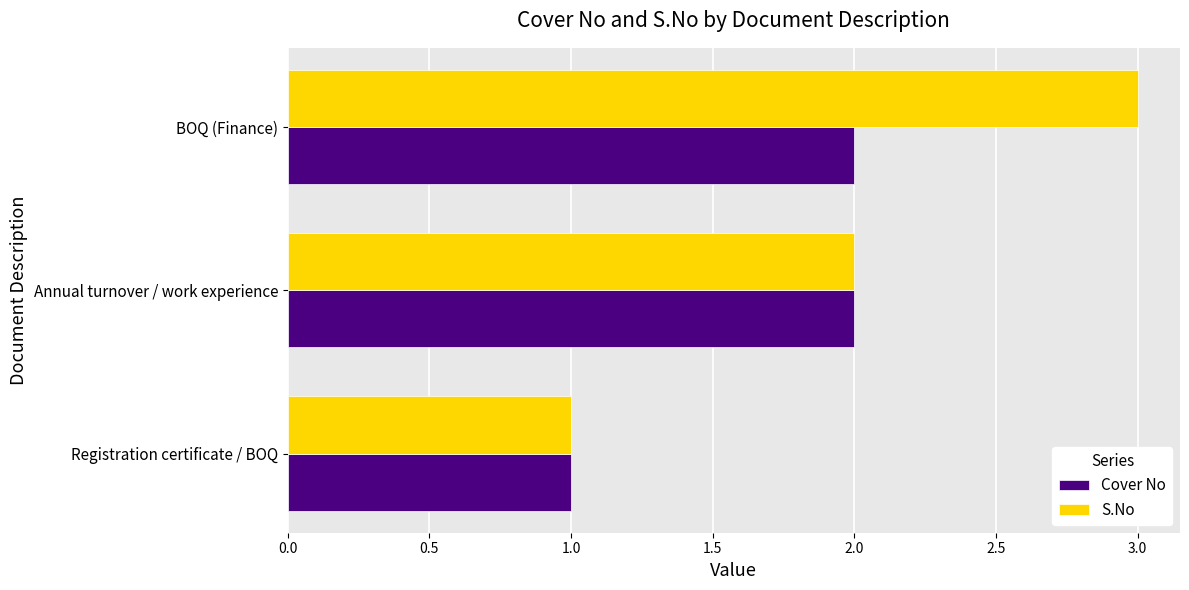

List the series in order of their overall mean, highest first.

S.No, Cover No